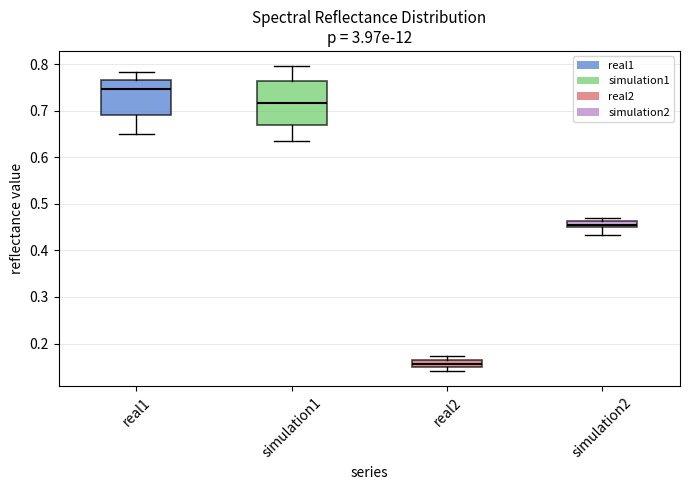

Which box is the tallest, from its lower edge to its upper edge?

simulation1